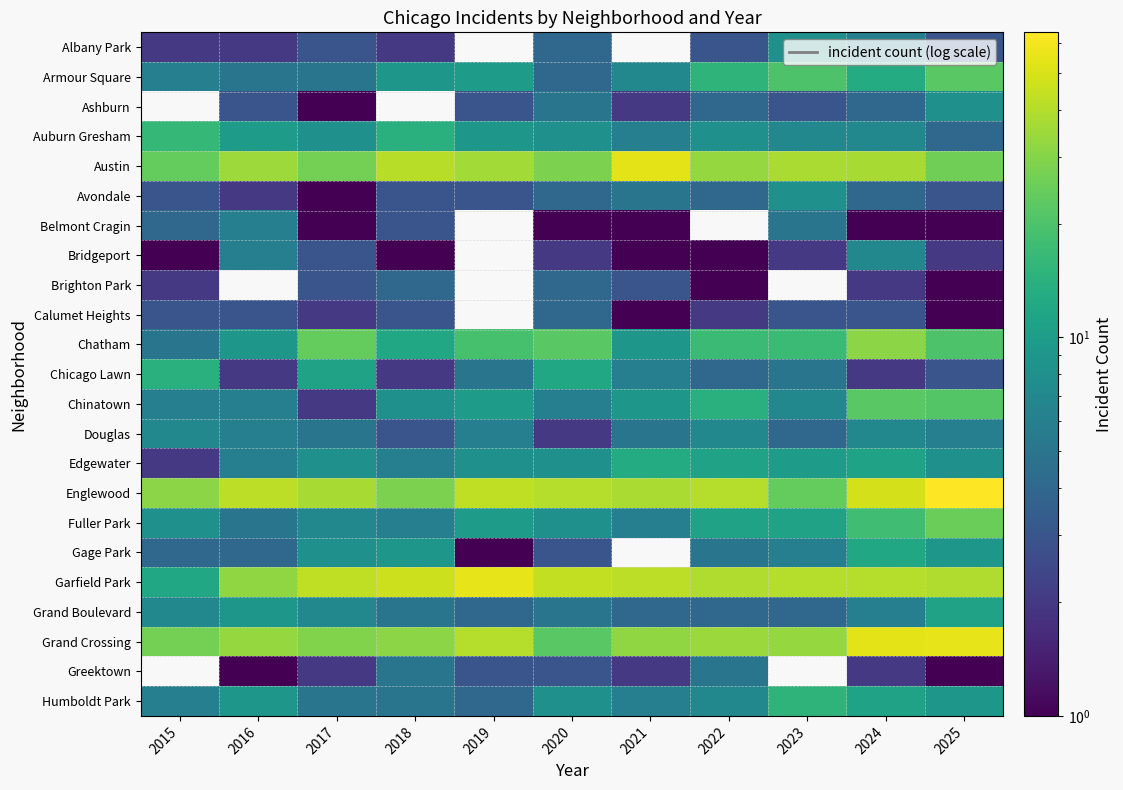

How many series are shown in this chart?

23